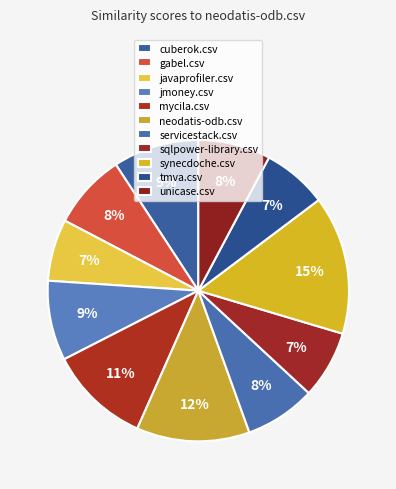

Between jmoney.csv and neodatis-odb.csv, which is larger?

neodatis-odb.csv